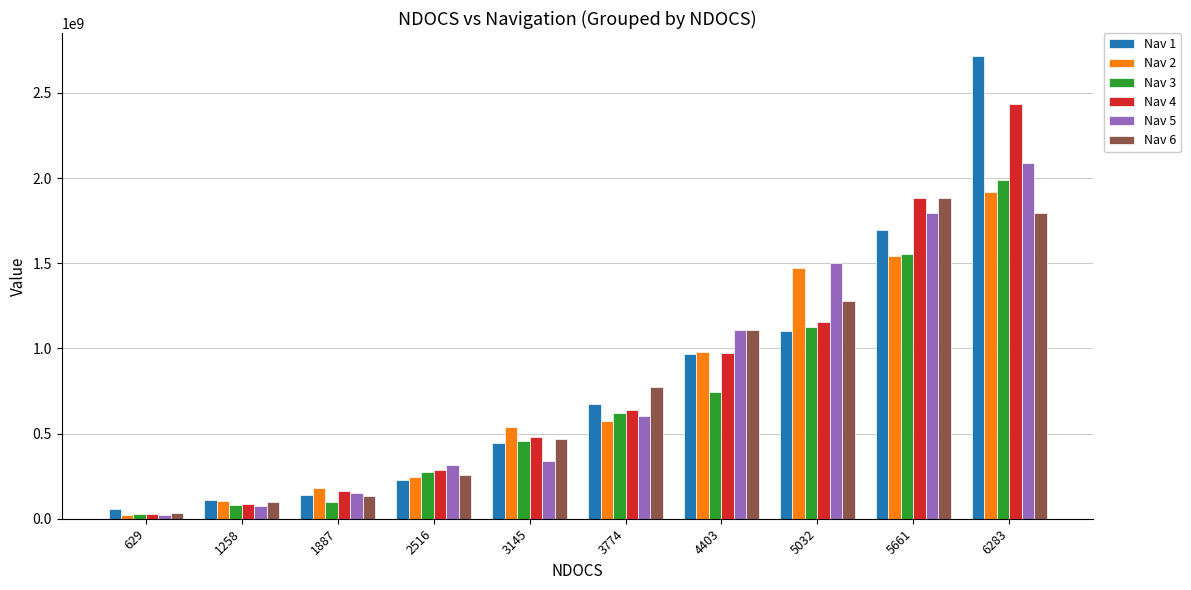

Which series changed the most between 2516 and 5032?

Nav 2